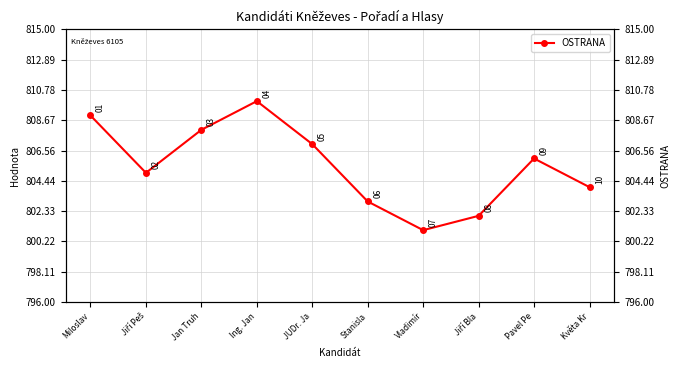

Is this an area chart (filled region under the line)?

No